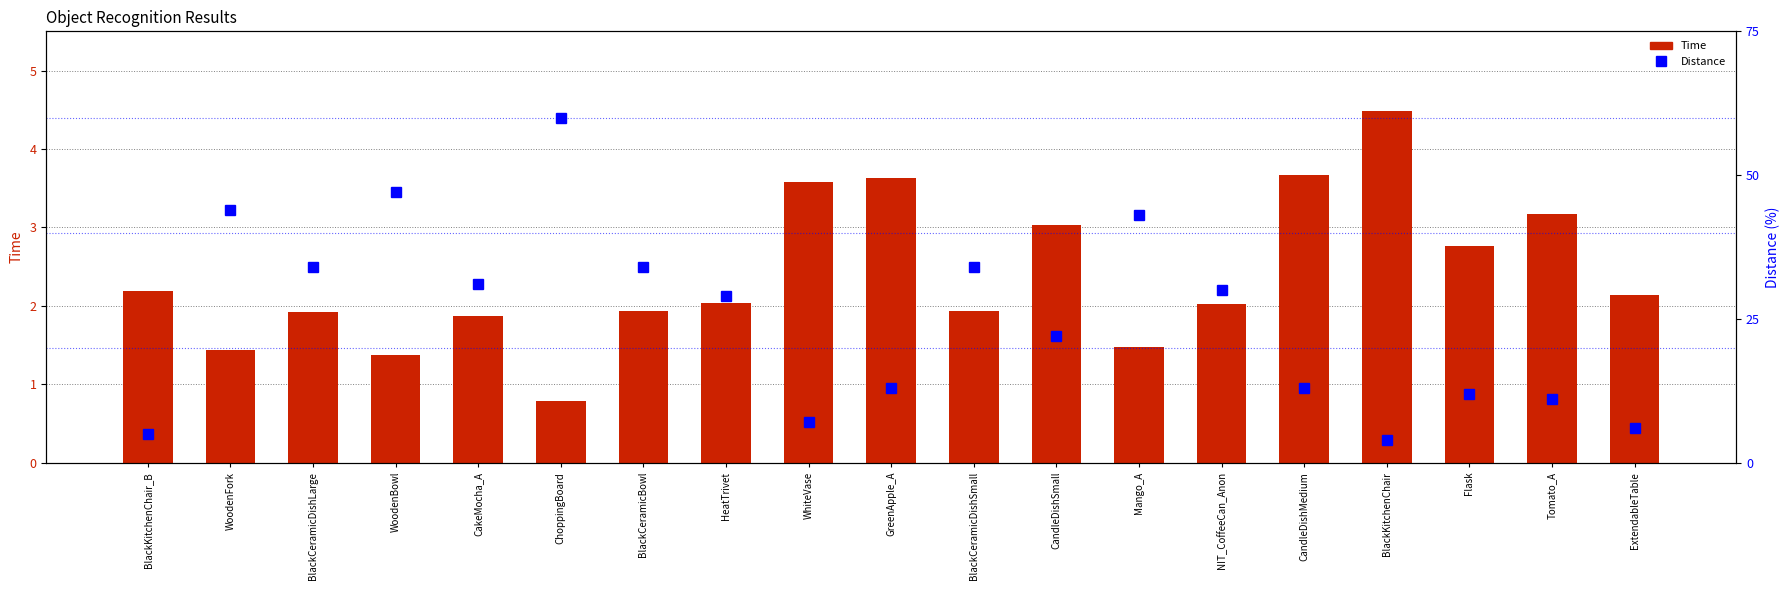

Is it true that Time equals 1.4 at WoodenFork?

True